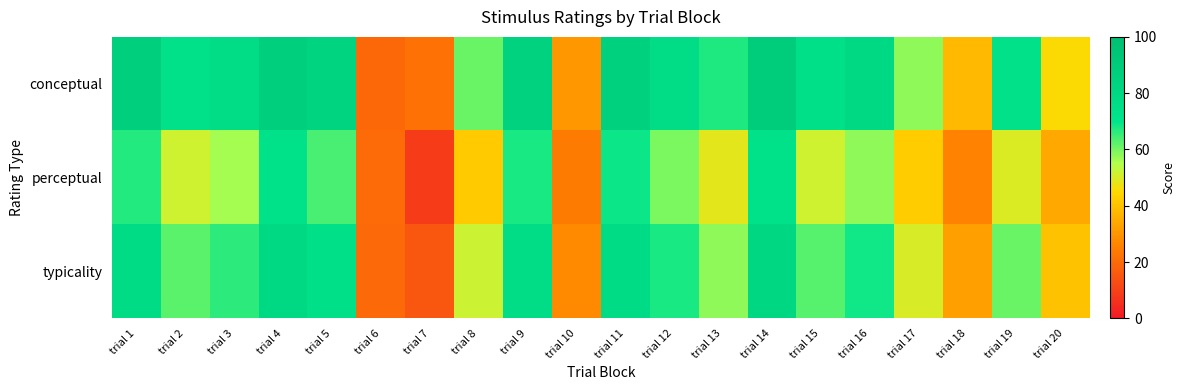

At which category is the sum across all series the highest?

trial 14